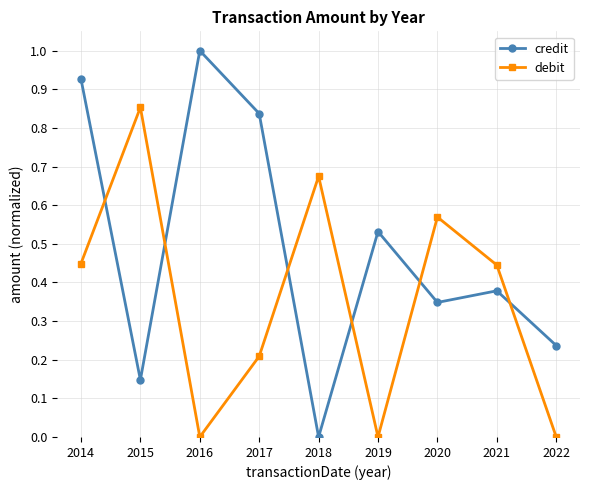

What are all the series names shown in the legend?

credit, debit